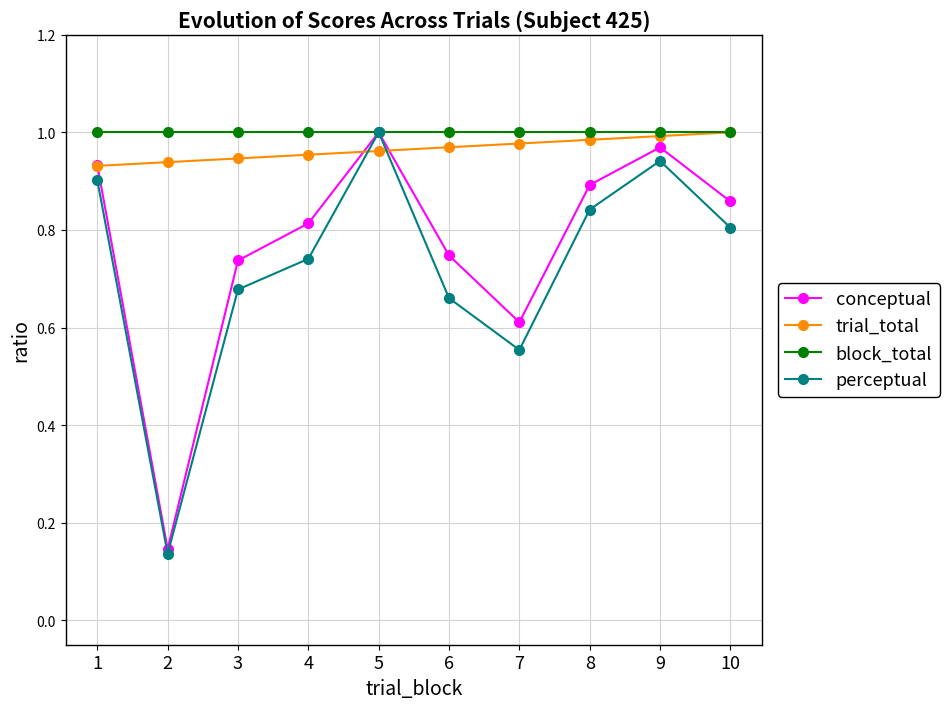

Which category has the highest value in the conceptual series?

5